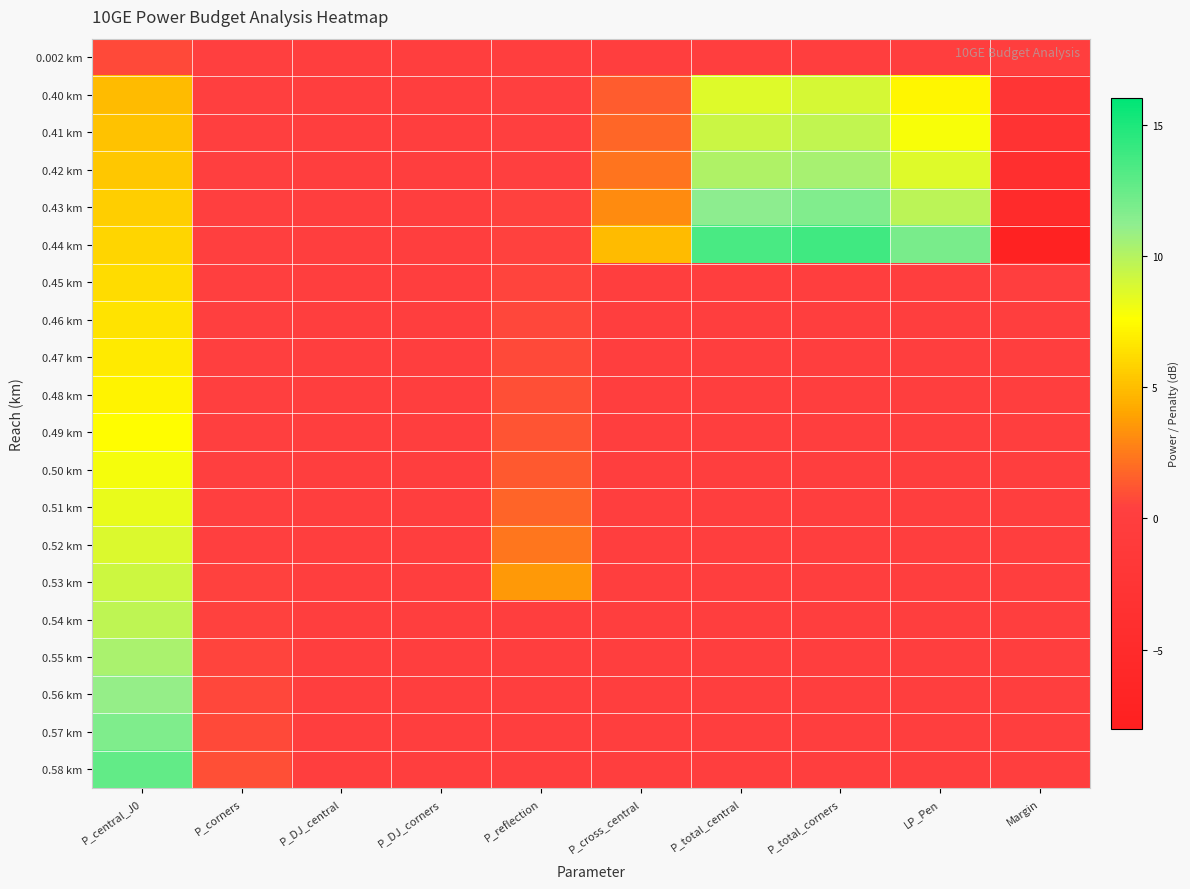

Reading right to left, list all the values displayed in this chart.

0.002 km: Margin=0.0	LP_Pen=0.0	P_total_corners=0.0	P_total_central=0.0	P_cross_central=0.0	P_reflection=0.0	P_DJ_corners=0.0	P_DJ_central=0.0	P_corners=0.2	P_central_J0=0.7
0.40 km: Margin=-2.3	LP_Pen=7.2	P_total_corners=8.9	P_total_central=8.6	P_cross_central=1.4	P_reflection=0.3	P_DJ_corners=0.0	P_DJ_central=0.0	P_corners=0.3	P_central_J0=4.9
0.41 km: Margin=-3.0	LP_Pen=7.8	P_total_corners=9.6	P_total_central=9.3	P_cross_central=1.8	P_reflection=0.4	P_DJ_corners=0.0	P_DJ_central=0.0	P_corners=0.3	P_central_J0=5.2
0.42 km: Margin=-3.8	LP_Pen=8.6	P_total_corners=10.4	P_total_central=10.1	P_cross_central=2.3	P_reflection=0.4	P_DJ_corners=0.0	P_DJ_central=0.0	P_corners=0.3	P_central_J0=5.4
0.43 km: Margin=-5.0	LP_Pen=9.7	P_total_corners=11.6	P_total_central=11.3	P_cross_central=3.1	P_reflection=0.5	P_DJ_corners=0.0	P_DJ_central=0.0	P_corners=0.3	P_central_J0=5.7
0.44 km: Margin=-7.2	LP_Pen=11.9	P_total_corners=13.8	P_total_central=13.5	P_cross_central=4.9	P_reflection=0.5	P_DJ_corners=0.0	P_DJ_central=0.0	P_corners=0.3	P_central_J0=5.9
0.45 km: Margin=0.0	LP_Pen=0.0	P_total_corners=0.0	P_total_central=0.0	P_cross_central=0.0	P_reflection=0.6	P_DJ_corners=0.0	P_DJ_central=0.0	P_corners=0.3	P_central_J0=6.2
0.46 km: Margin=0.0	LP_Pen=0.0	P_total_corners=0.0	P_total_central=0.0	P_cross_central=0.0	P_reflection=0.7	P_DJ_corners=0.0	P_DJ_central=0.0	P_corners=0.3	P_central_J0=6.5
0.47 km: Margin=0.0	LP_Pen=0.0	P_total_corners=0.0	P_total_central=0.0	P_cross_central=0.0	P_reflection=0.8	P_DJ_corners=0.0	P_DJ_central=0.0	P_corners=0.3	P_central_J0=6.8
0.48 km: Margin=0.0	LP_Pen=0.0	P_total_corners=0.0	P_total_central=0.0	P_cross_central=0.0	P_reflection=0.9	P_DJ_corners=0.0	P_DJ_central=0.0	P_corners=0.3	P_central_J0=7.1
0.49 km: Margin=0.0	LP_Pen=0.0	P_total_corners=0.0	P_total_central=0.0	P_cross_central=0.0	P_reflection=1.1	P_DJ_corners=0.0	P_DJ_central=0.0	P_corners=0.4	P_central_J0=7.5
0.50 km: Margin=0.0	LP_Pen=0.0	P_total_corners=0.0	P_total_central=0.0	P_cross_central=0.0	P_reflection=1.4	P_DJ_corners=0.0	P_DJ_central=0.0	P_corners=0.4	P_central_J0=7.9
0.51 km: Margin=0.0	LP_Pen=0.0	P_total_corners=0.0	P_total_central=0.0	P_cross_central=0.0	P_reflection=1.7	P_DJ_corners=0.0	P_DJ_central=0.0	P_corners=0.4	P_central_J0=8.3
0.52 km: Margin=0.0	LP_Pen=0.0	P_total_corners=0.0	P_total_central=0.0	P_cross_central=0.0	P_reflection=2.3	P_DJ_corners=0.0	P_DJ_central=0.0	P_corners=0.4	P_central_J0=8.7
0.53 km: Margin=0.0	LP_Pen=0.0	P_total_corners=0.0	P_total_central=0.0	P_cross_central=0.0	P_reflection=3.6	P_DJ_corners=0.0	P_DJ_central=0.0	P_corners=0.5	P_central_J0=9.2
0.54 km: Margin=0.0	LP_Pen=0.0	P_total_corners=0.0	P_total_central=0.0	P_cross_central=0.0	P_reflection=0.0	P_DJ_corners=0.0	P_DJ_central=0.0	P_corners=0.5	P_central_J0=9.7
0.55 km: Margin=0.0	LP_Pen=0.0	P_total_corners=0.0	P_total_central=0.0	P_cross_central=0.0	P_reflection=0.0	P_DJ_corners=0.0	P_DJ_central=0.0	P_corners=0.6	P_central_J0=10.3
0.56 km: Margin=0.0	LP_Pen=0.0	P_total_corners=0.0	P_total_central=0.0	P_cross_central=0.0	P_reflection=0.0	P_DJ_corners=0.0	P_DJ_central=0.0	P_corners=0.6	P_central_J0=11.0
0.57 km: Margin=0.0	LP_Pen=0.0	P_total_corners=0.0	P_total_central=0.0	P_cross_central=0.0	P_reflection=0.0	P_DJ_corners=0.0	P_DJ_central=0.0	P_corners=0.8	P_central_J0=11.7
0.58 km: Margin=0.0	LP_Pen=0.0	P_total_corners=0.0	P_total_central=0.0	P_cross_central=0.0	P_reflection=0.0	P_DJ_corners=0.0	P_DJ_central=0.0	P_corners=0.9	P_central_J0=12.7